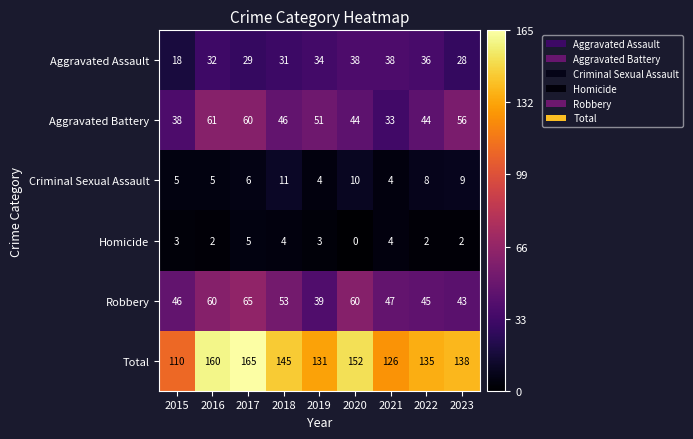

What is the difference between the Robbery values at 2019 and 2021?

8